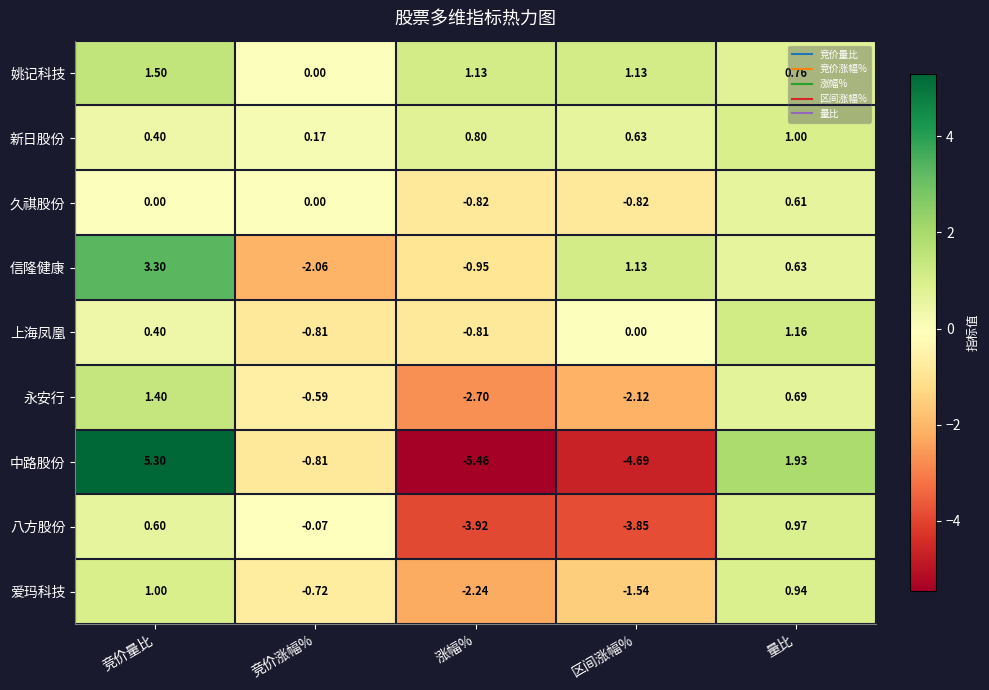

At which label does 八方股份 first exceed 0?

竞价量比